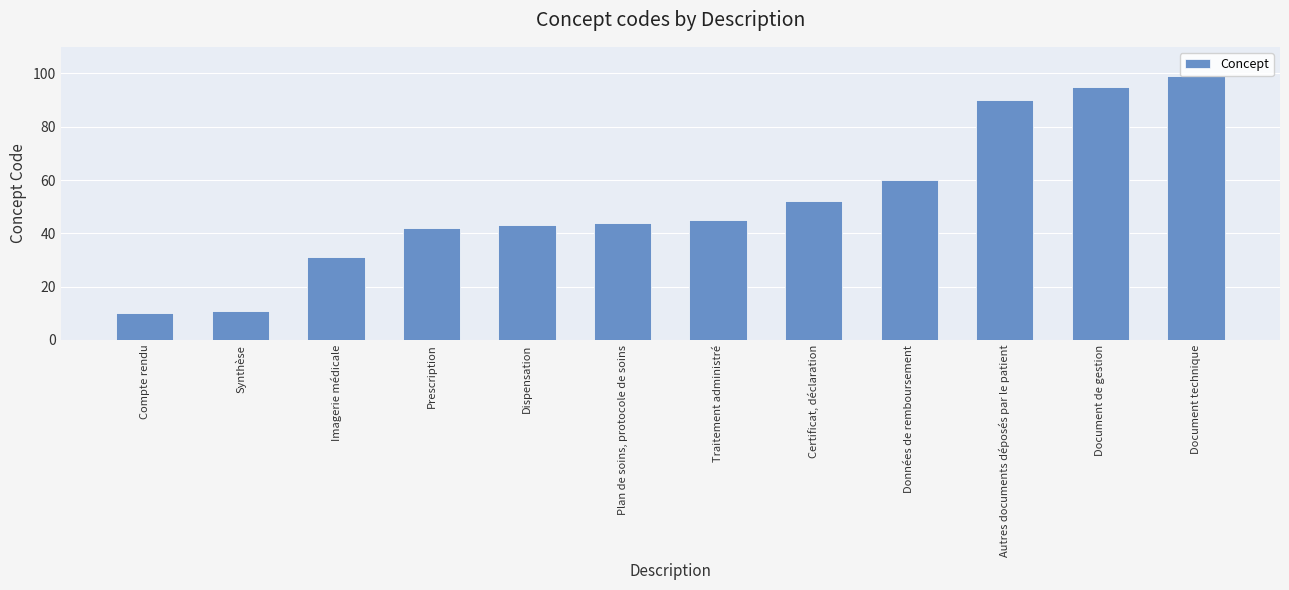

Reading left to right, transcribe all the data shown in this chart.

10	11	31	42	43	44	45	52	60	90	95	99